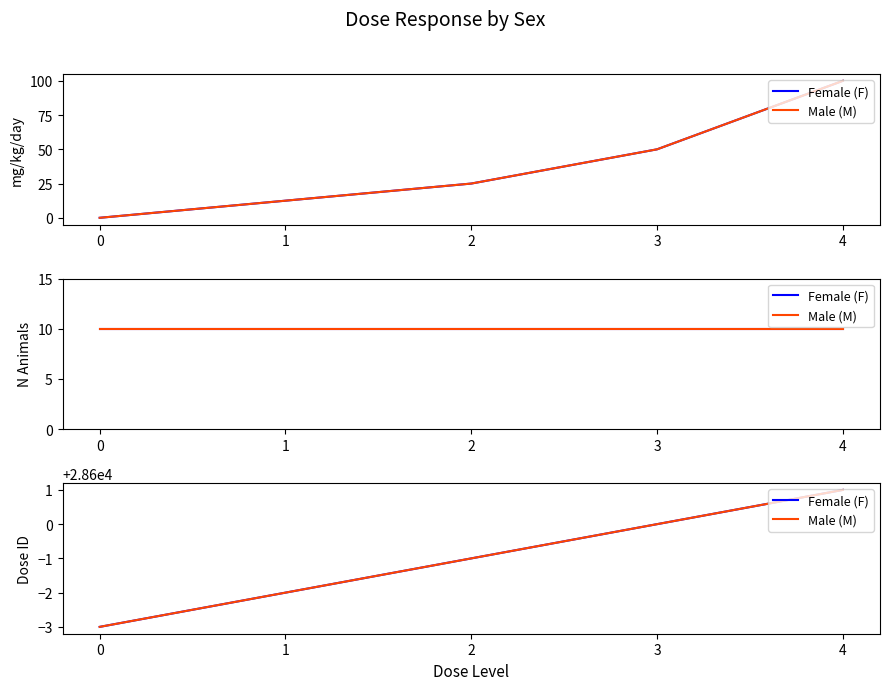

What is the value of the Male (M) point at the 5th from the left?

28601